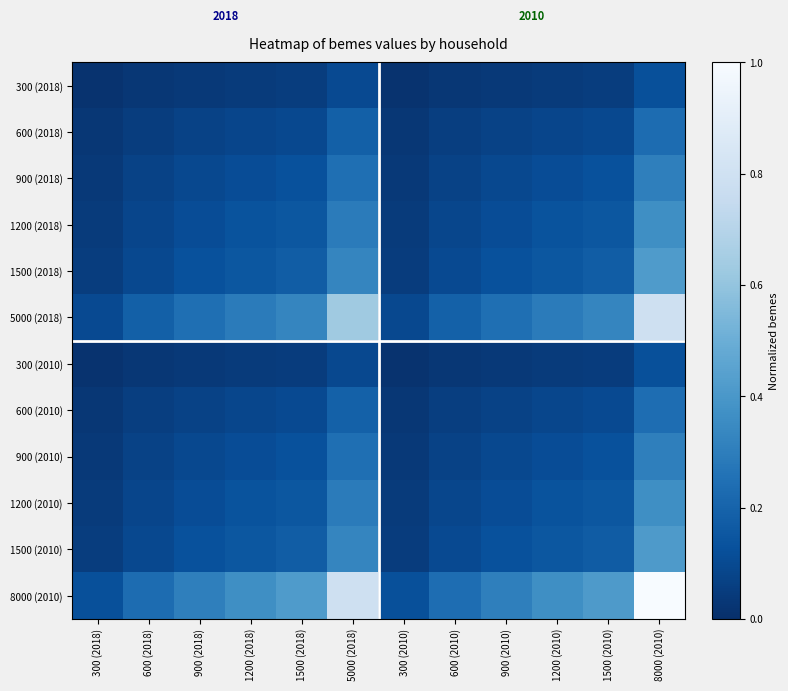

What is the greatest value displayed?

1.0